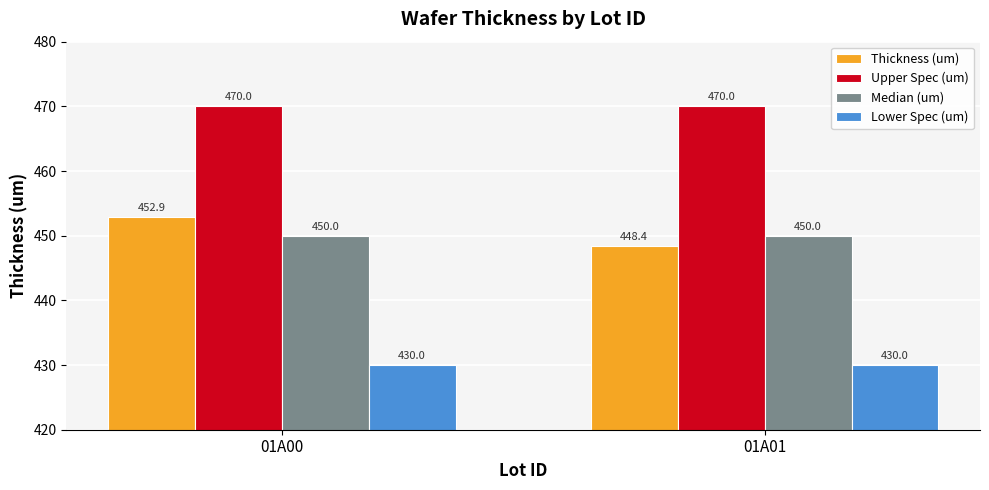

What is the greatest value displayed?

470.0